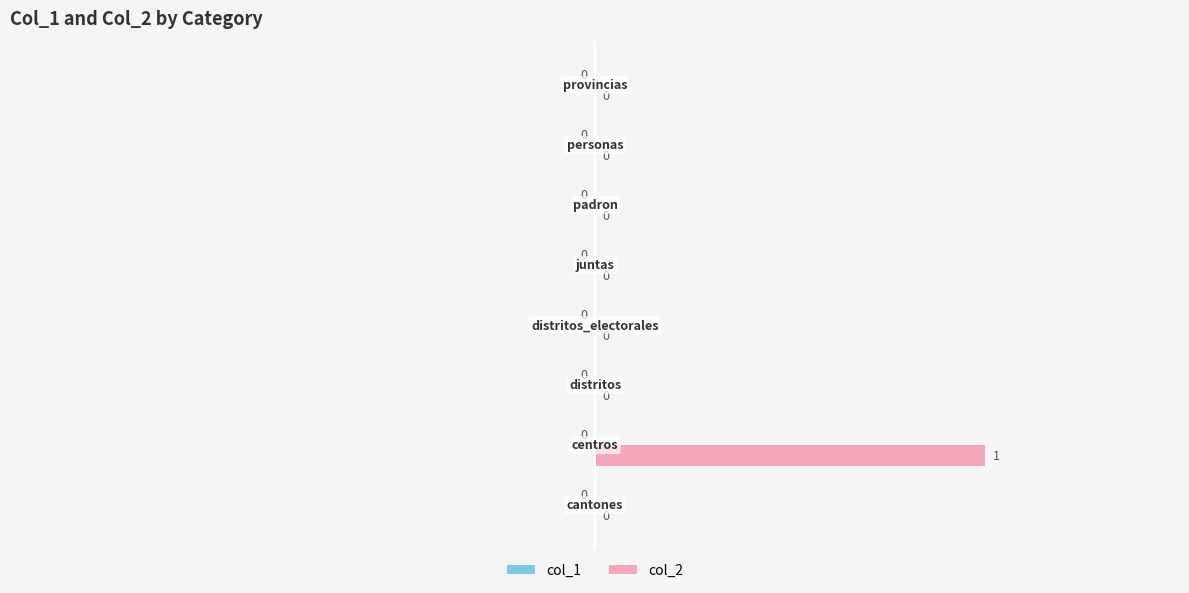

How many values are between 0 and 1?

8